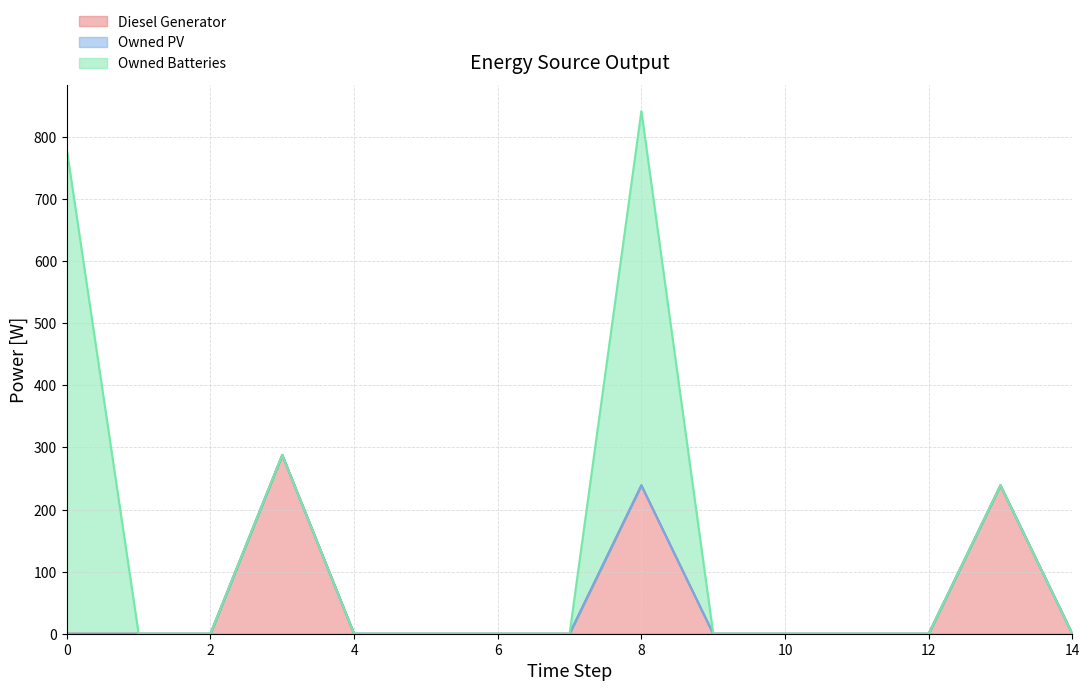

True or false: Diesel Generator and Owned Batteries intersect in this chart.

False